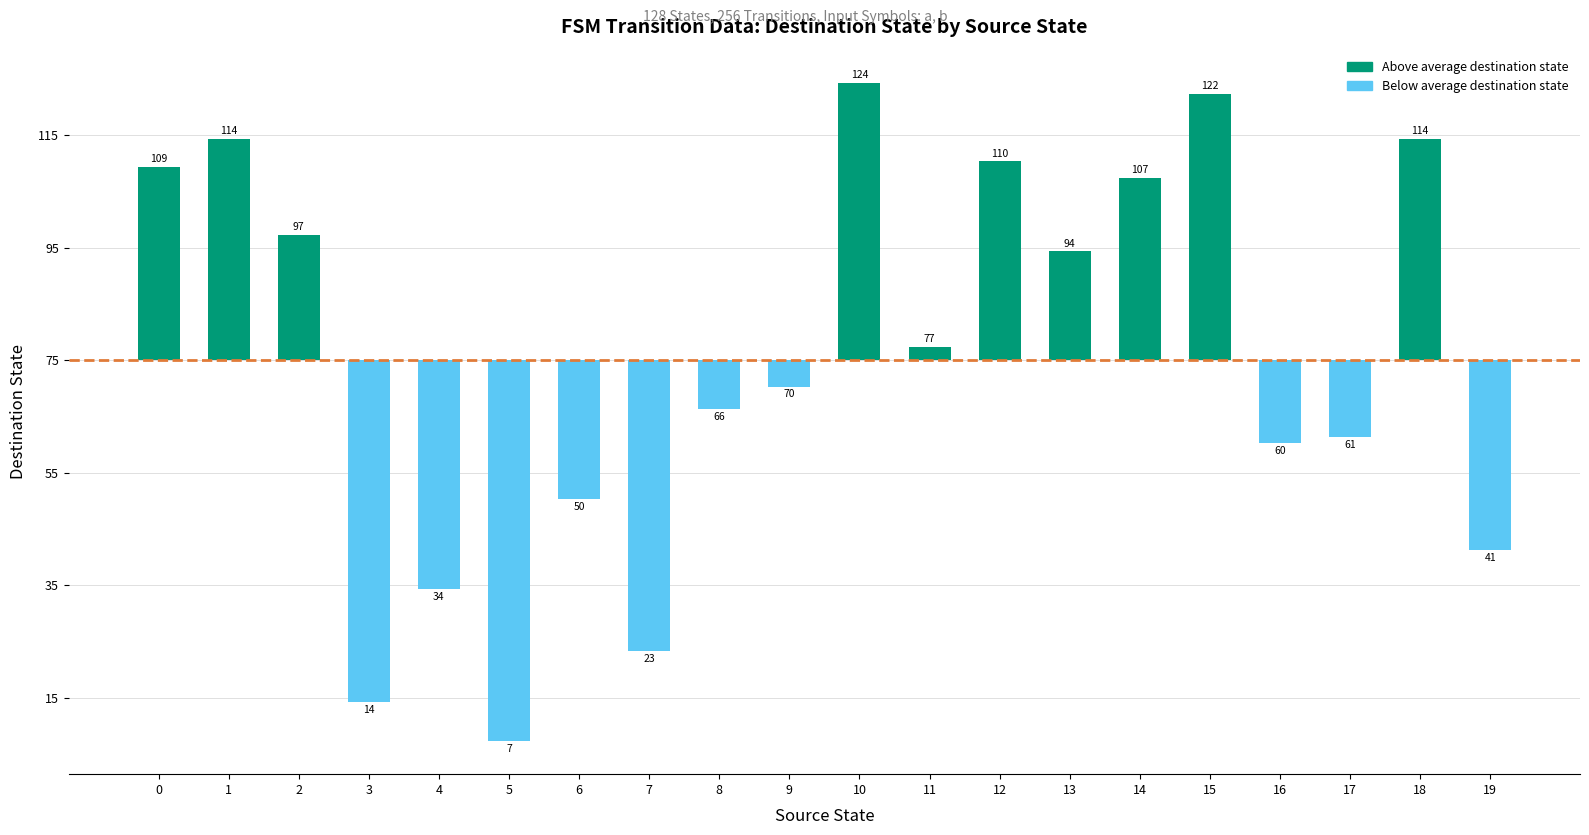

Rank the categories by value from lowest to highest.

5, 3, 7, 4, 19, 6, 16, 17, 8, 9, 11, 13, 2, 14, 0, 12, 1, 18, 15, 10